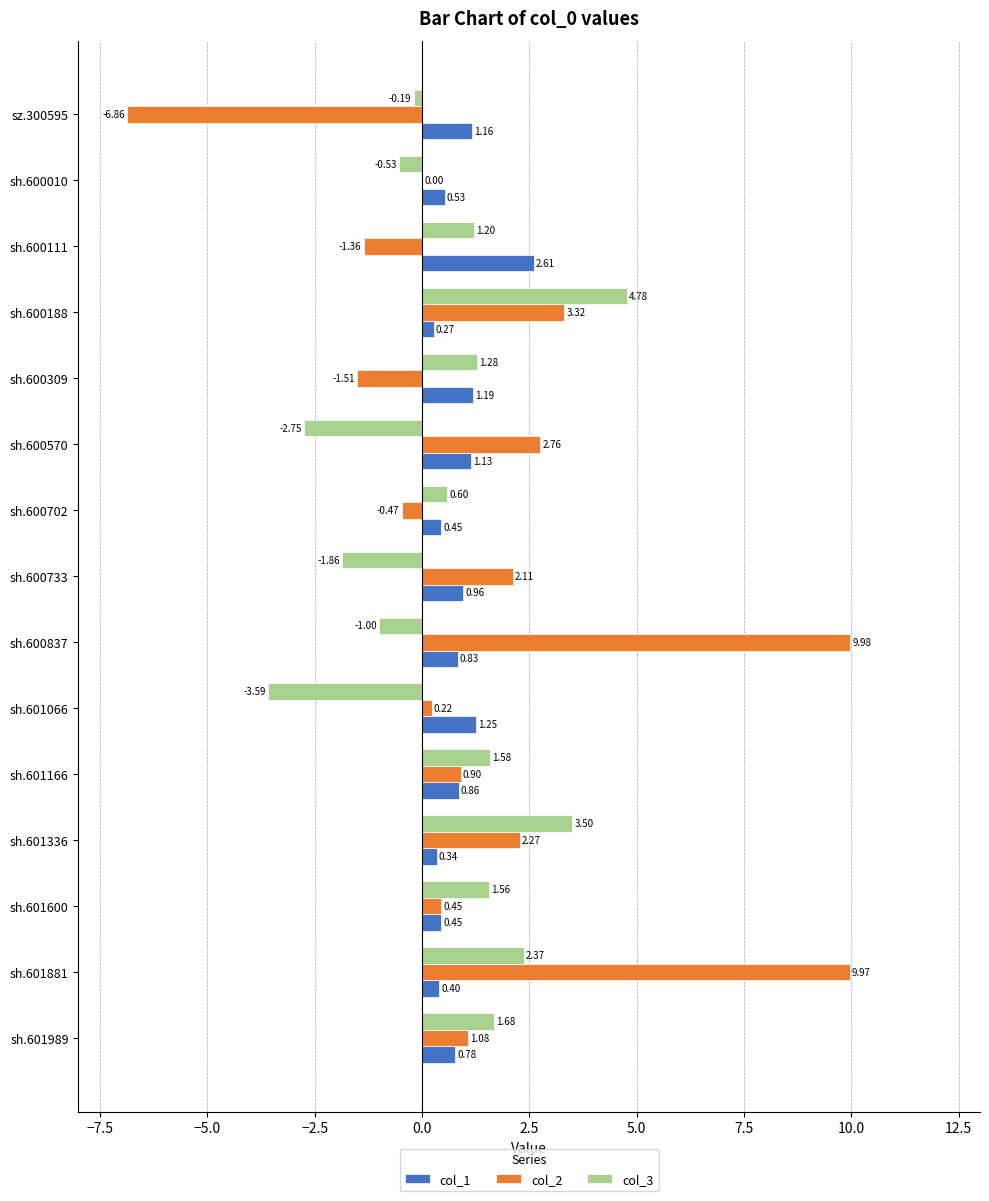

How many data points does each series have?

15